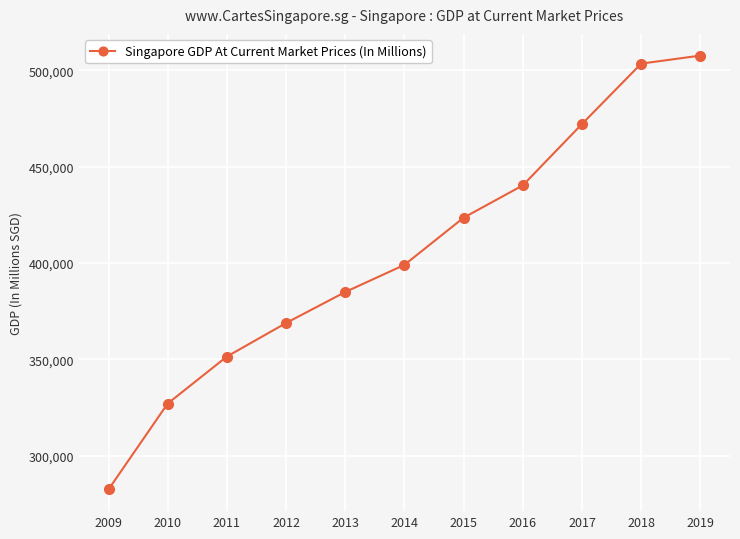

At which label is the value closest to 394981?

2014